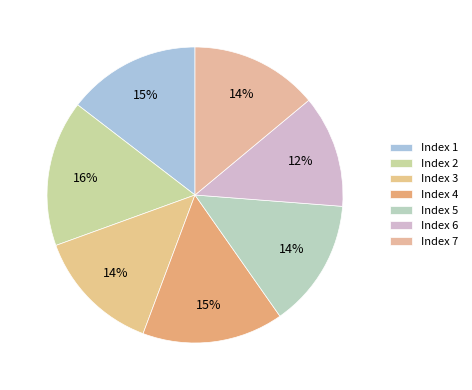

How many slices are in this pie chart?

7